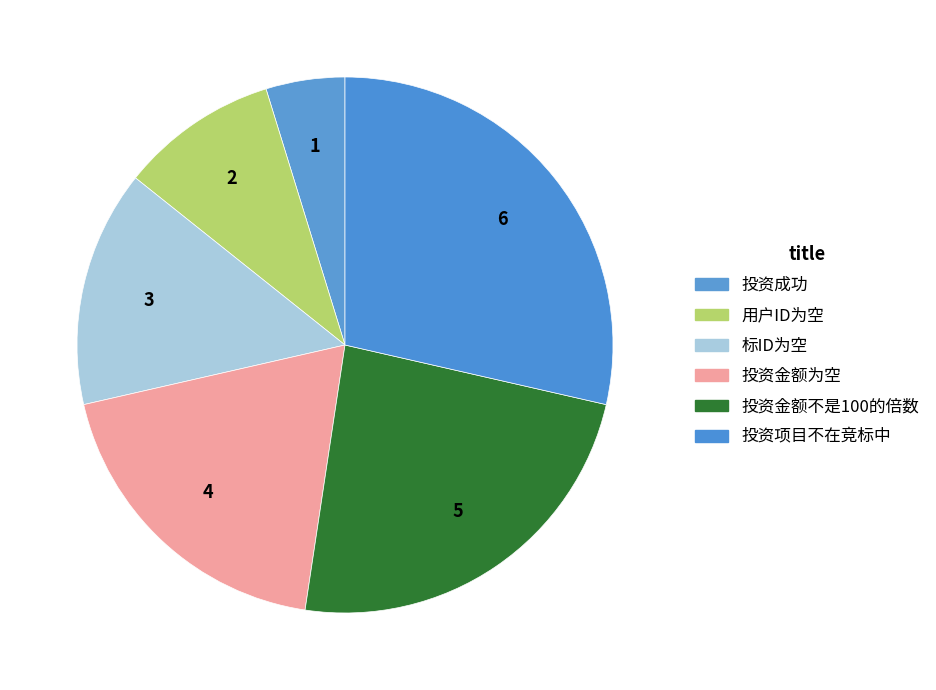

Is it true that 用户ID为空 is 1% of the pie?

False